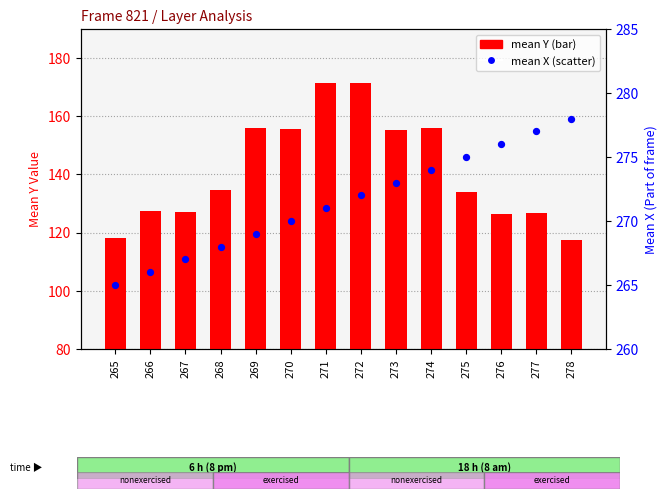

Which series contains the lowest Y value?

mean Y